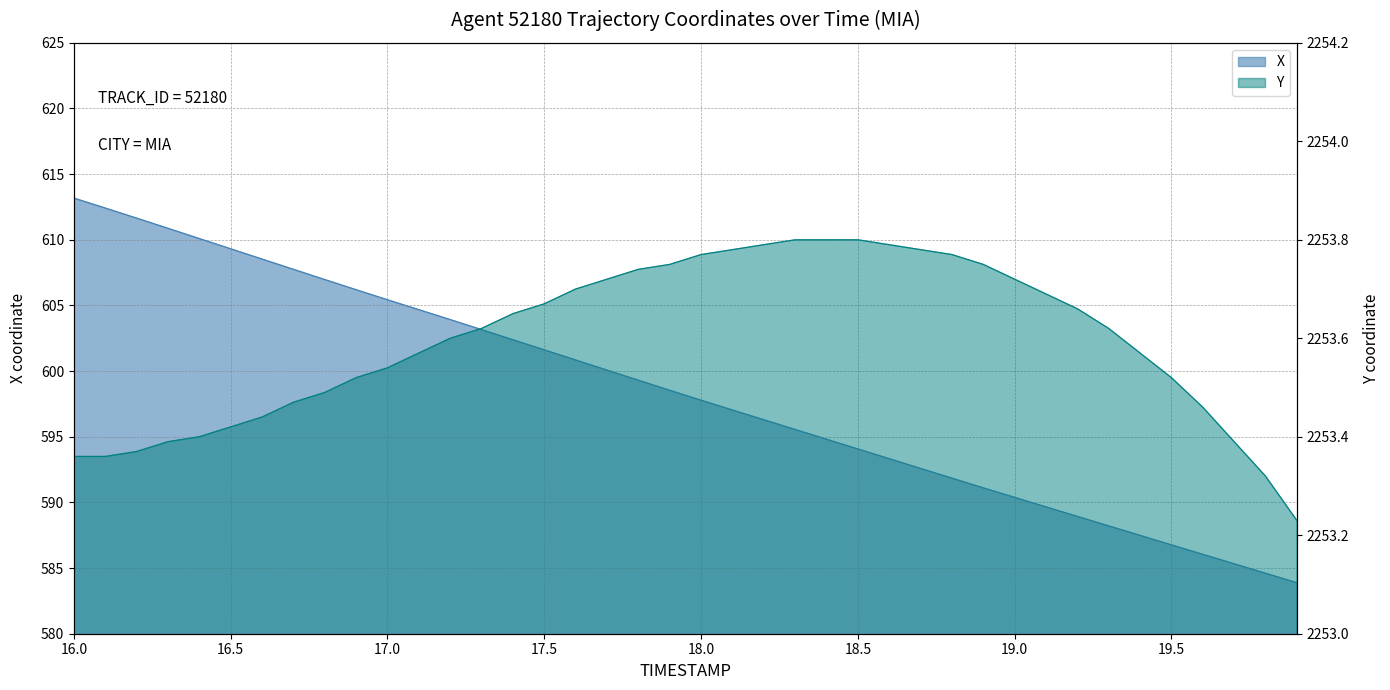

What is the difference between the X values at 17.4 and 17.3?

0.8